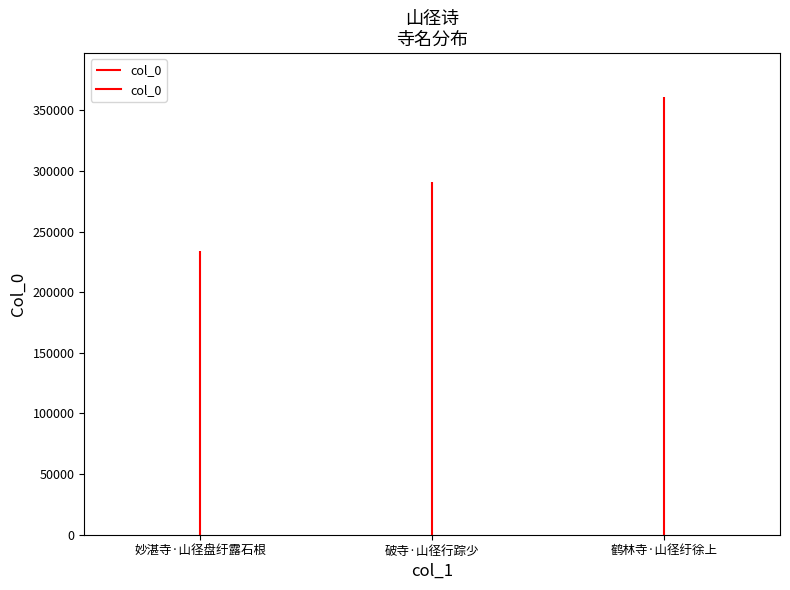

Reading right to left, list all the values displayed in this chart.

鹤林寺·山径纡徐上=361119	破寺·山径行踪少=290736	妙湛寺·山径盘纡露石根=234239